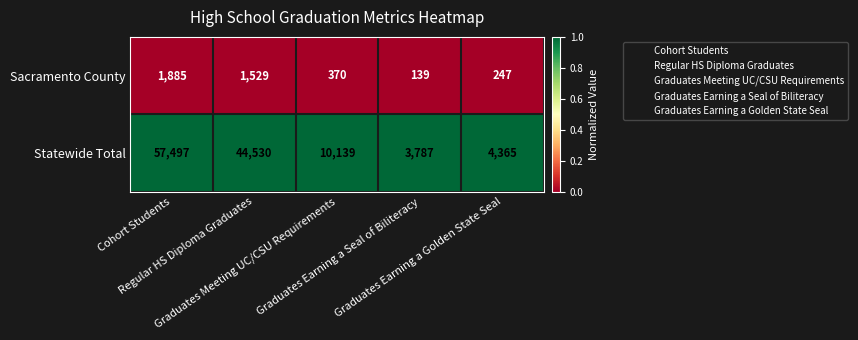

Which series has the largest total across all categories?

Statewide Total